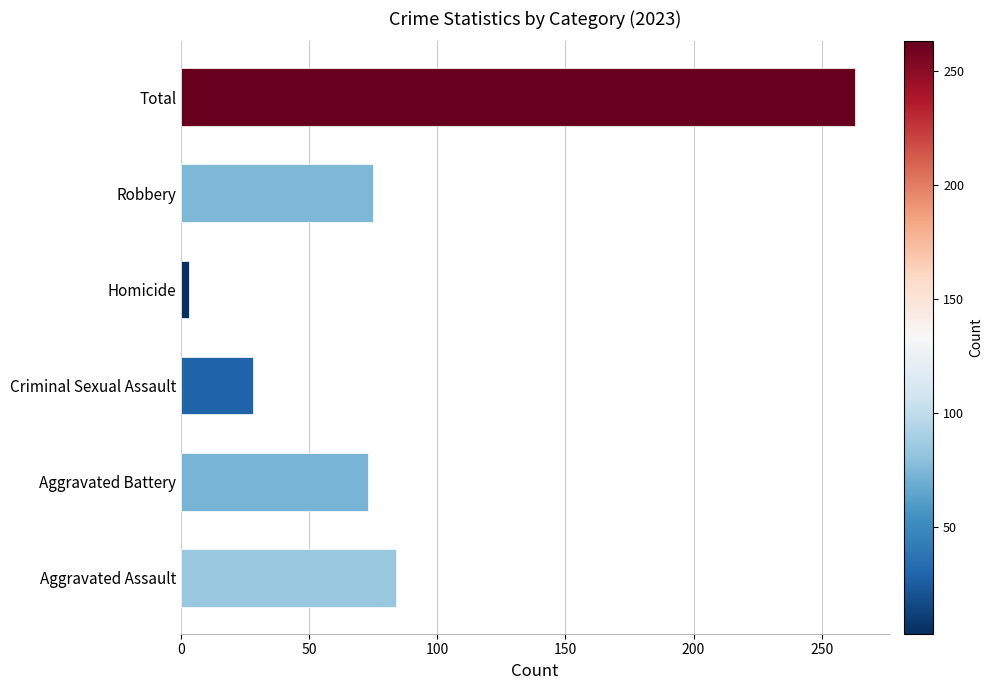

The chart shows a value of 30 at Aggravated Assault. True or false?

False